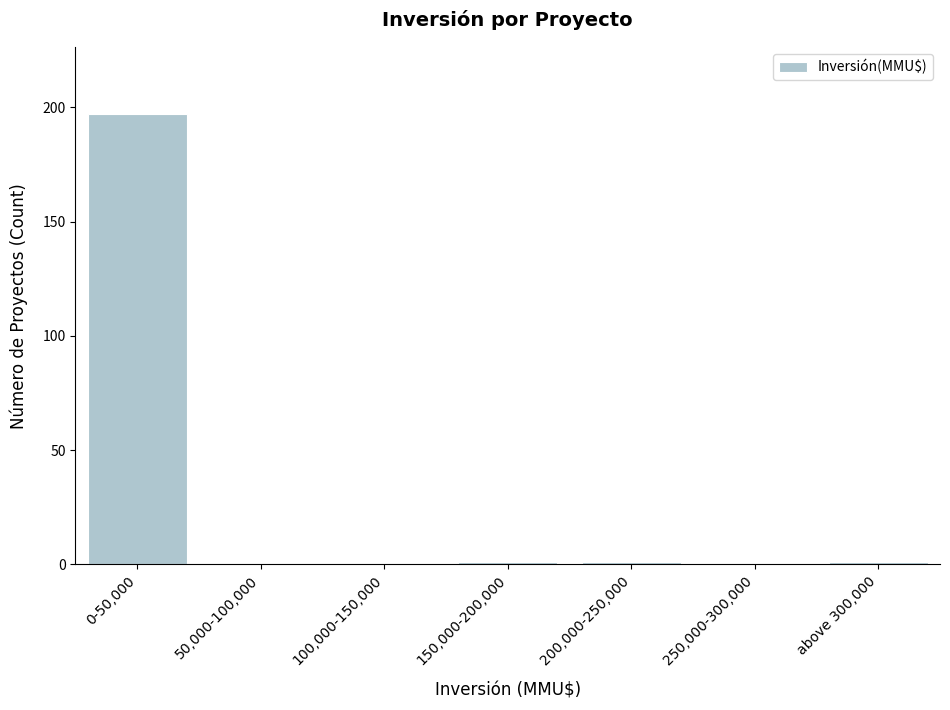

Reading left to right, extract all data points from this chart.

0-50,000=197	50,000-100,000=0	100,000-150,000=0	150,000-200,000=1	200,000-250,000=1	250,000-300,000=0	above 300,000=1